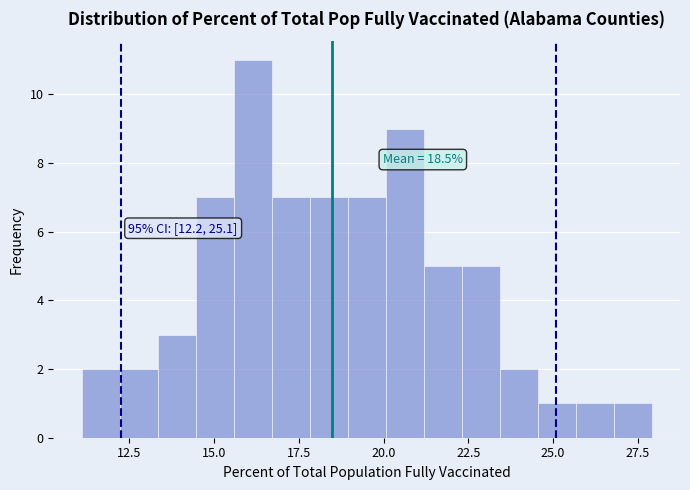

Read against the x-axis, roughly where is the centre of the tallest bar?

16.0